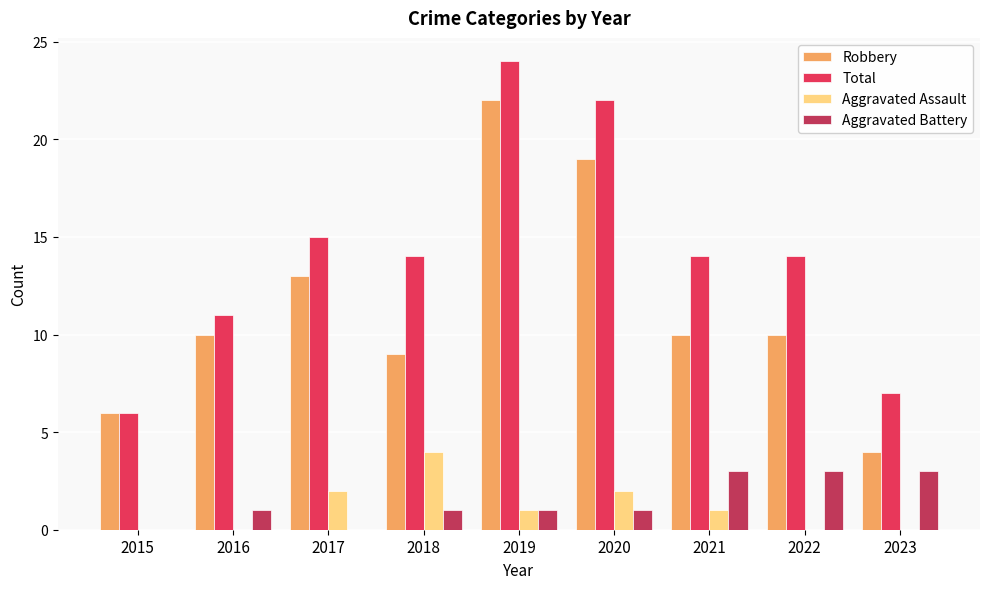

What is the maximum value shown in the chart?

24